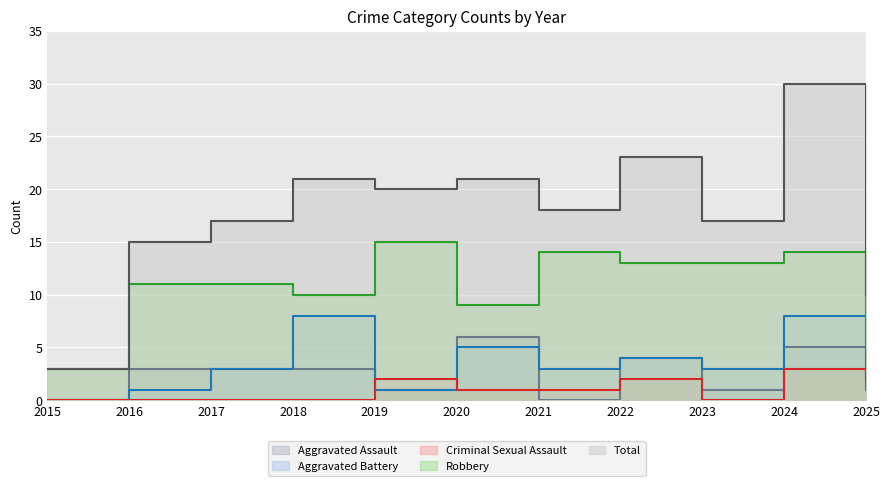

How many lines are shown in the chart?

5